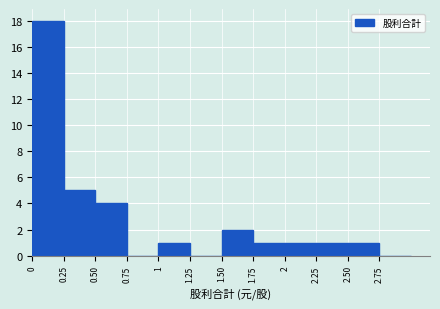

Reading left to right, transcribe this chart: for each bar, give the range it covers on the x-axis and its height. The values are not printed on the chart, so give them approximately, as read against the axis.

0.00 to 0.25: 18
0.25 to 0.50: 5
0.50 to 0.75: 4
0.75 to 1.00: 0
1.00 to 1.25: 1
1.25 to 1.50: 0
1.50 to 1.75: 2
1.75 to 2.00: 1
2.00 to 2.25: 1
2.25 to 2.50: 1
2.50 to 2.75: 1
2.75 to 3.00: 0